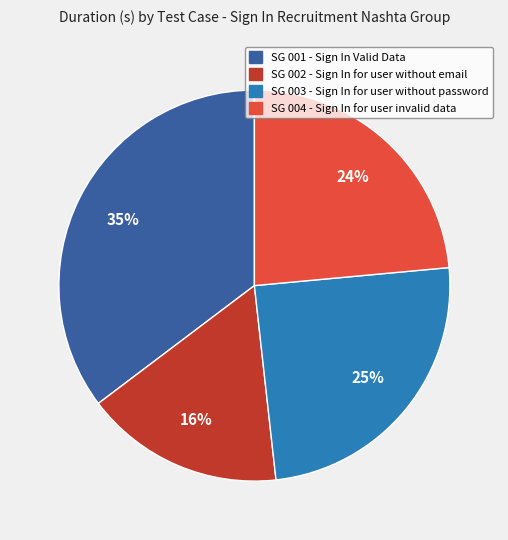

To the nearest percent, what is the average slice percentage?

25%